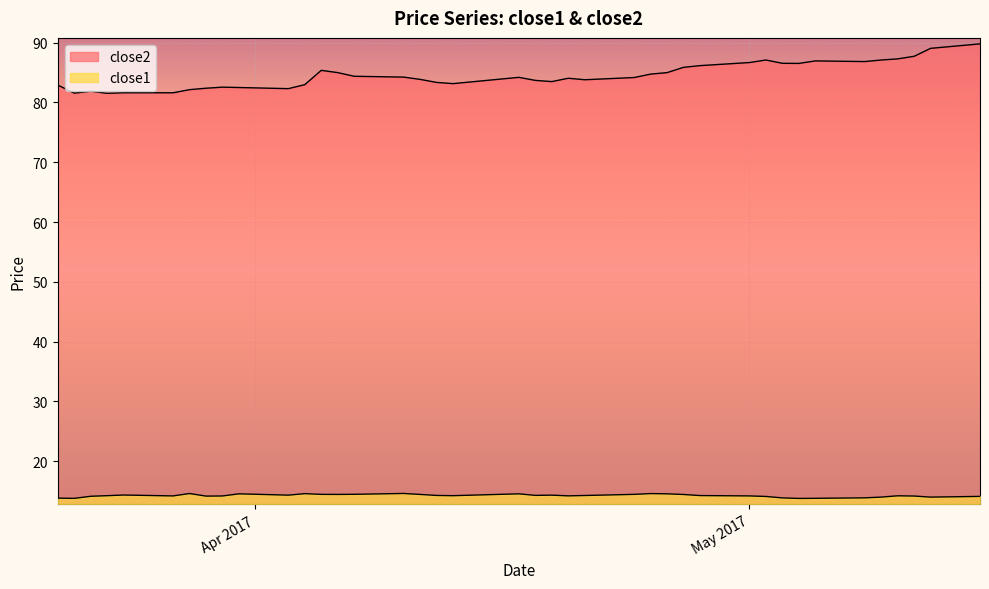

Which series has the largest total across all categories?

close2